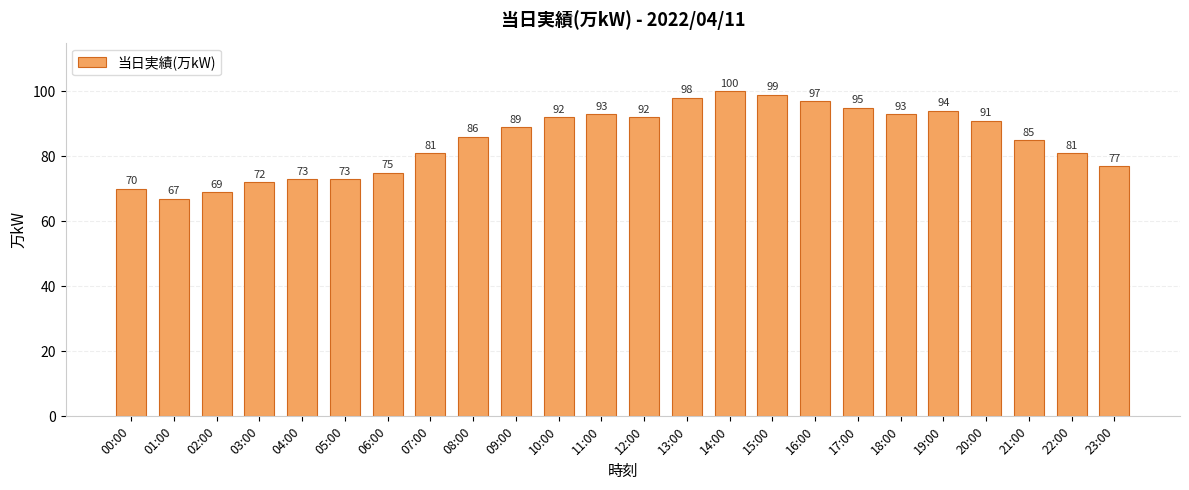

What is the change in value from 04:00 to 19:00?

+21